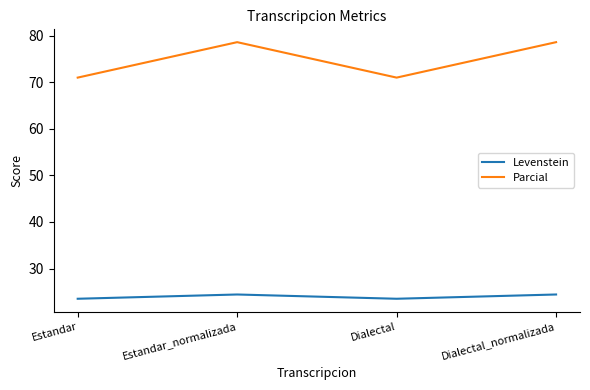

What position from the right is Estandar_normalizada?

3